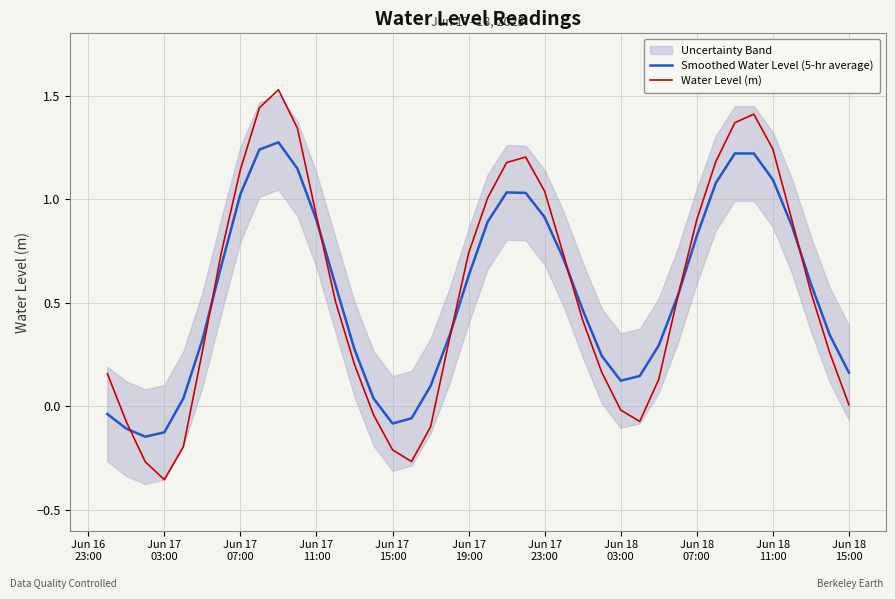

Rank the series by their average value, from lowest to highest.

Smoothed Water Level (5-hr average), Water Level (m)